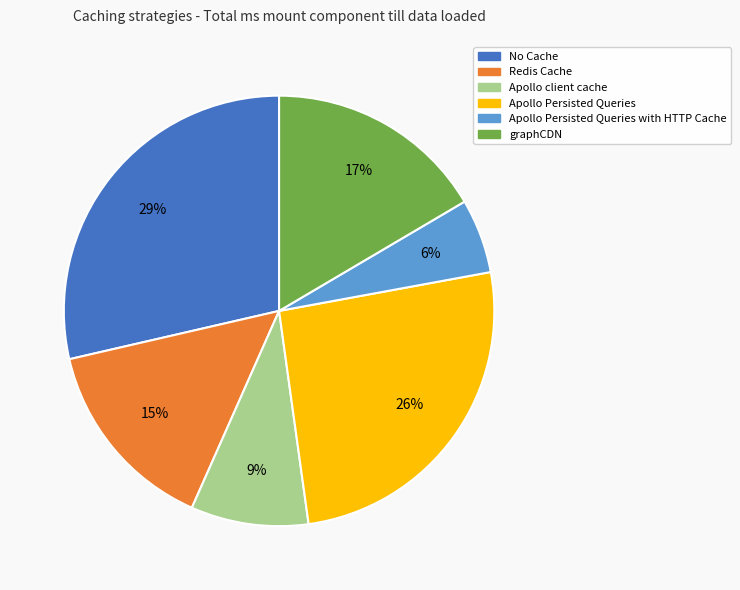

To the nearest percent, what is the difference between the largest and smallest slice percentages?

23%